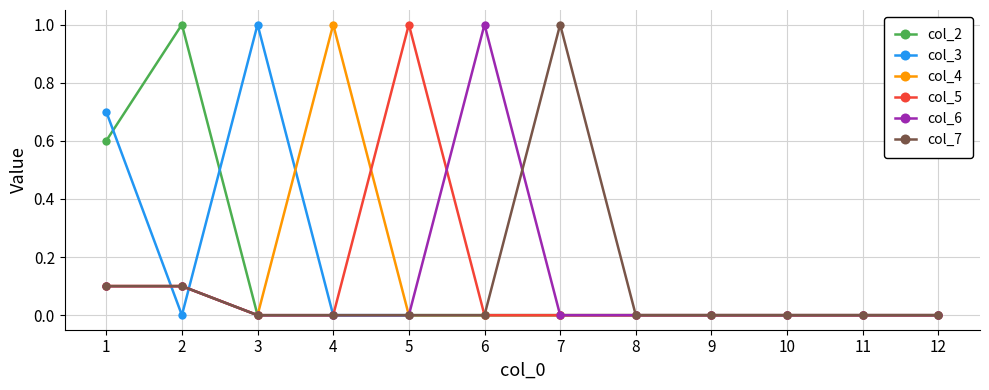

How many distinct data groups are displayed?

6